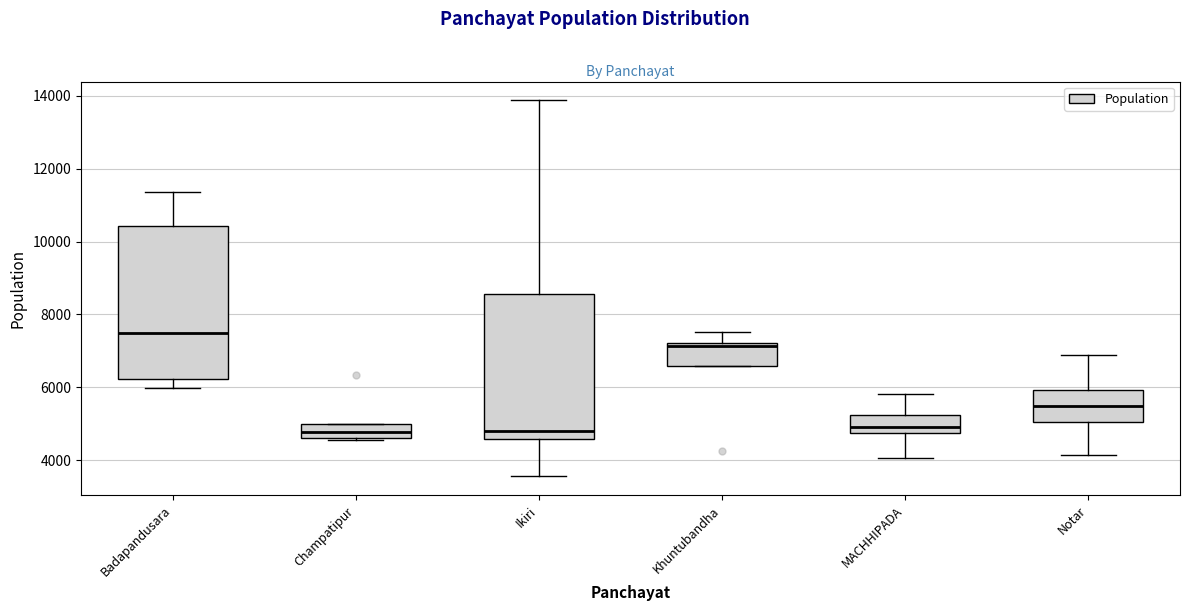

Where is the lower edge of the box for Ikiri on the y-axis? The values are not printed on the chart, so give them approximately, as read against the axis.

4600